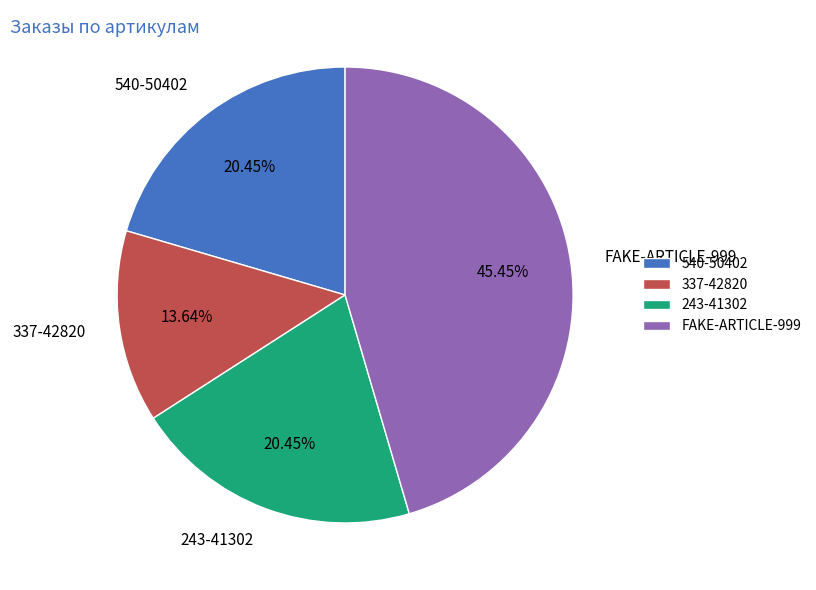

To the nearest percent, what is the combined percentage of 337-42820 and FAKE-ARTICLE-999?

59%